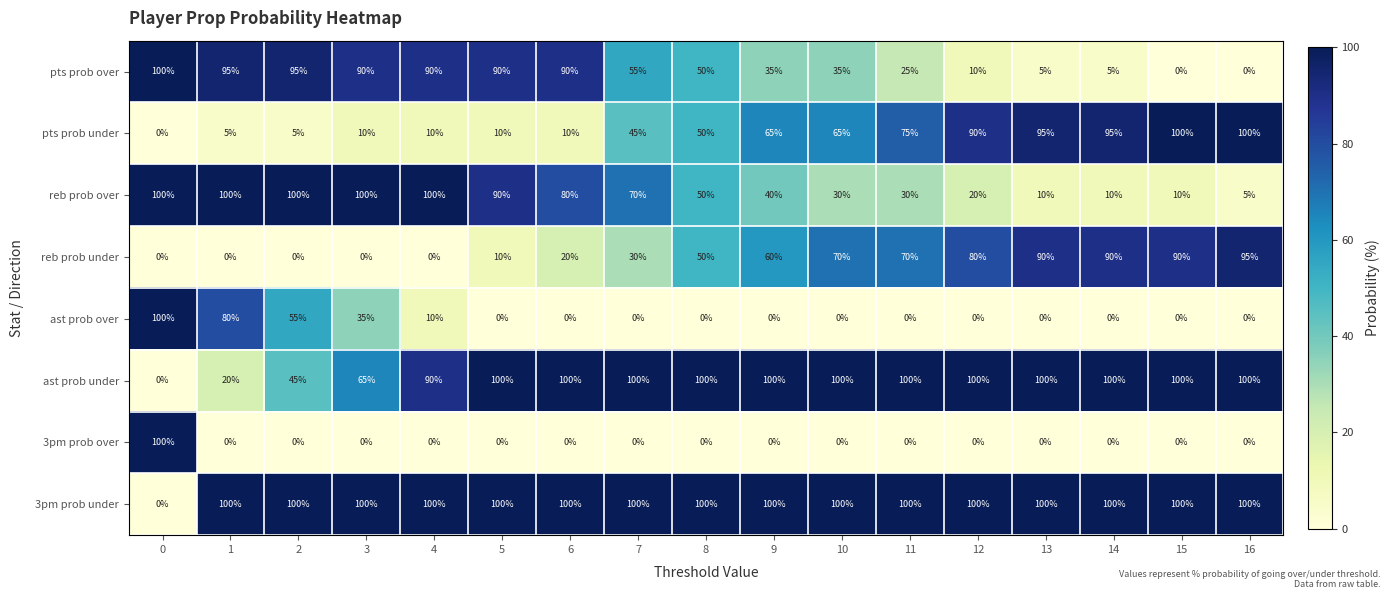

What is the average value of the reb prob over series?

56